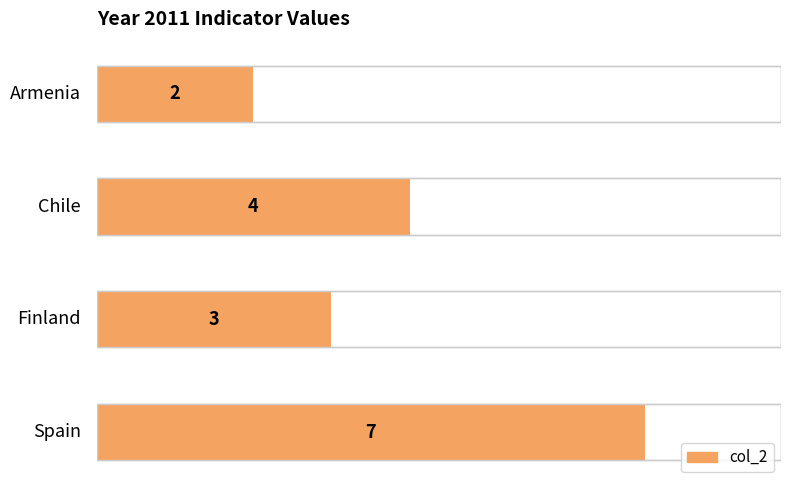

Does the chart contain stacked bars?

No